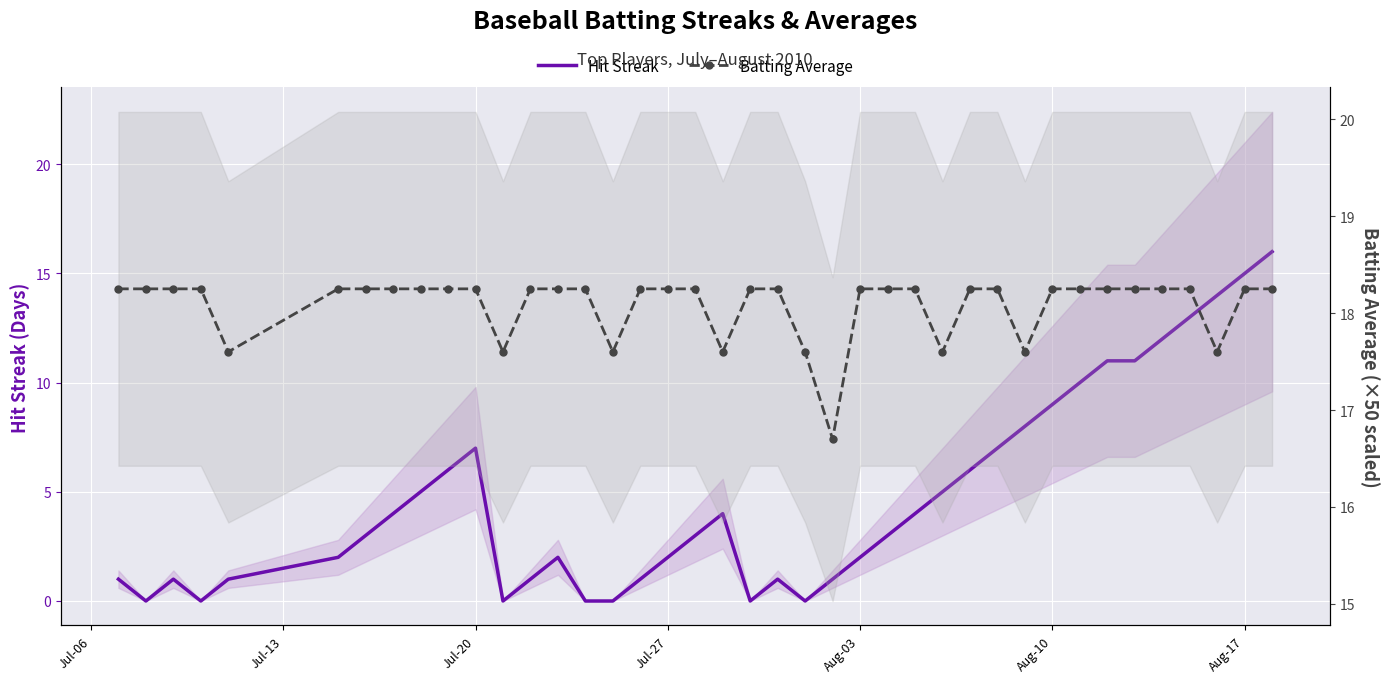

What are all the series names shown in the legend?

Hit Streak, Batting Average